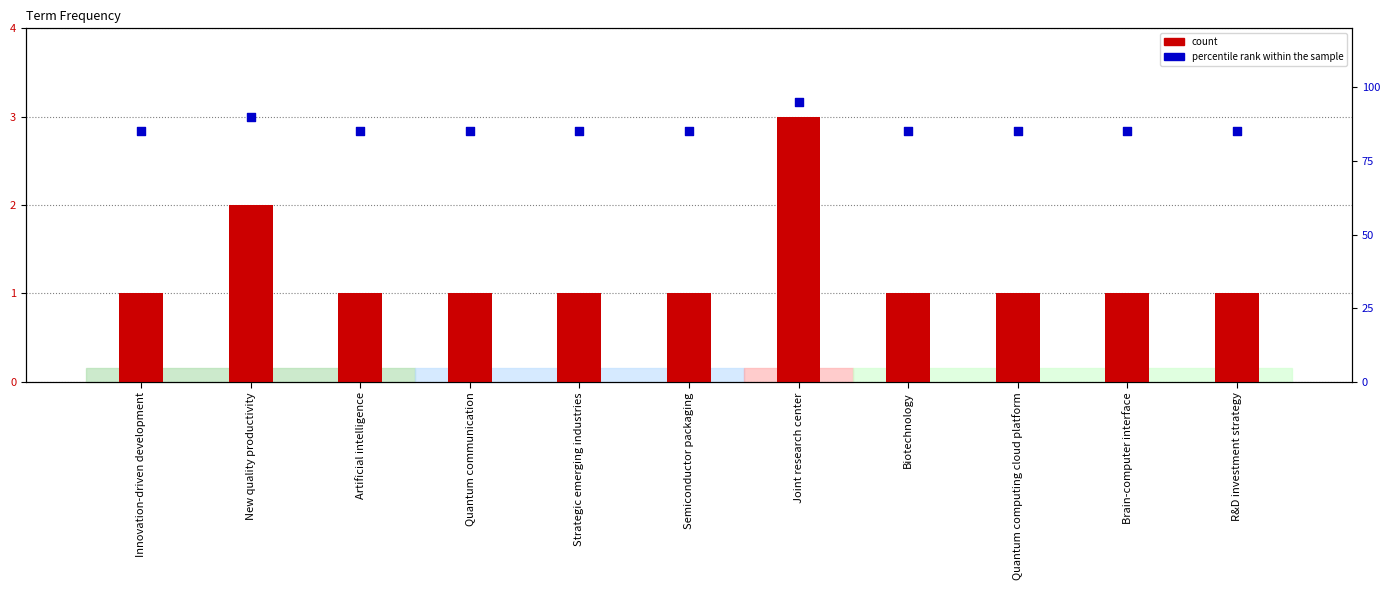

What is the total value across all series at Quantum computing cloud platform?

86